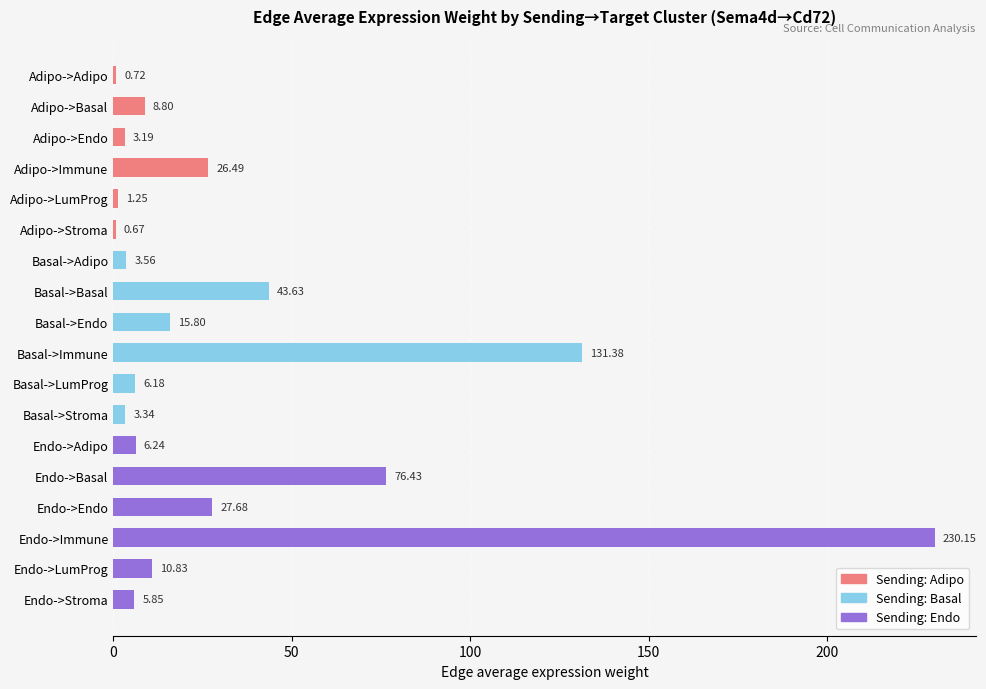

What is the sum of the values at Basal->Endo and Adipo->Adipo?

16.5